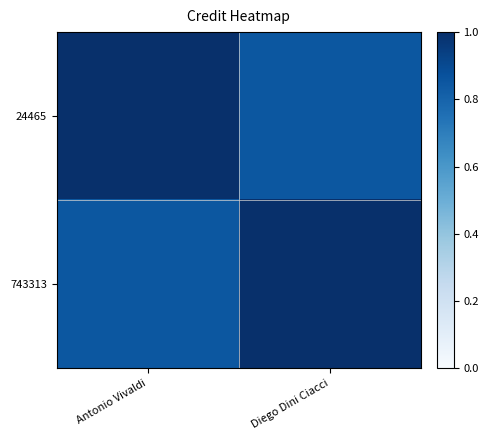

At which category is the sum across all series the highest?

Antonio Vivaldi